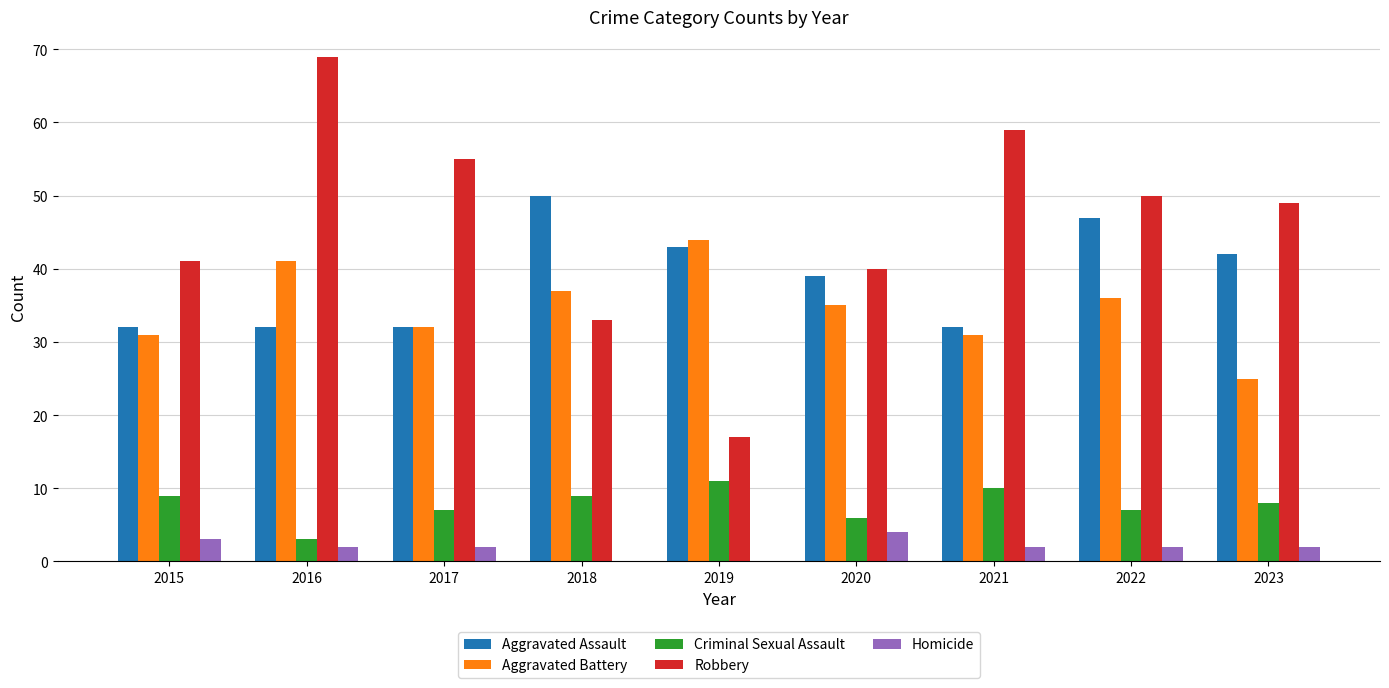

Which series changed the most between 2019 and 2020?

Robbery